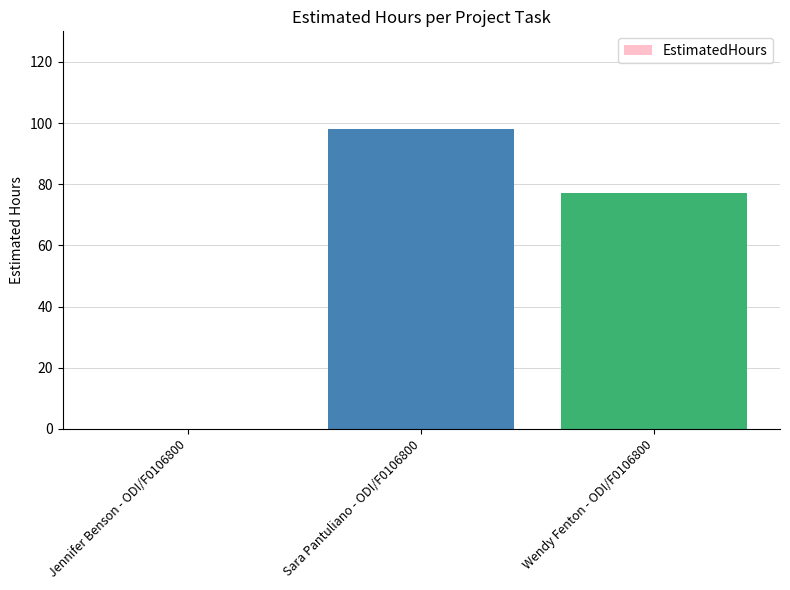

Reading left to right, list all the values displayed in this chart.

0	98	77